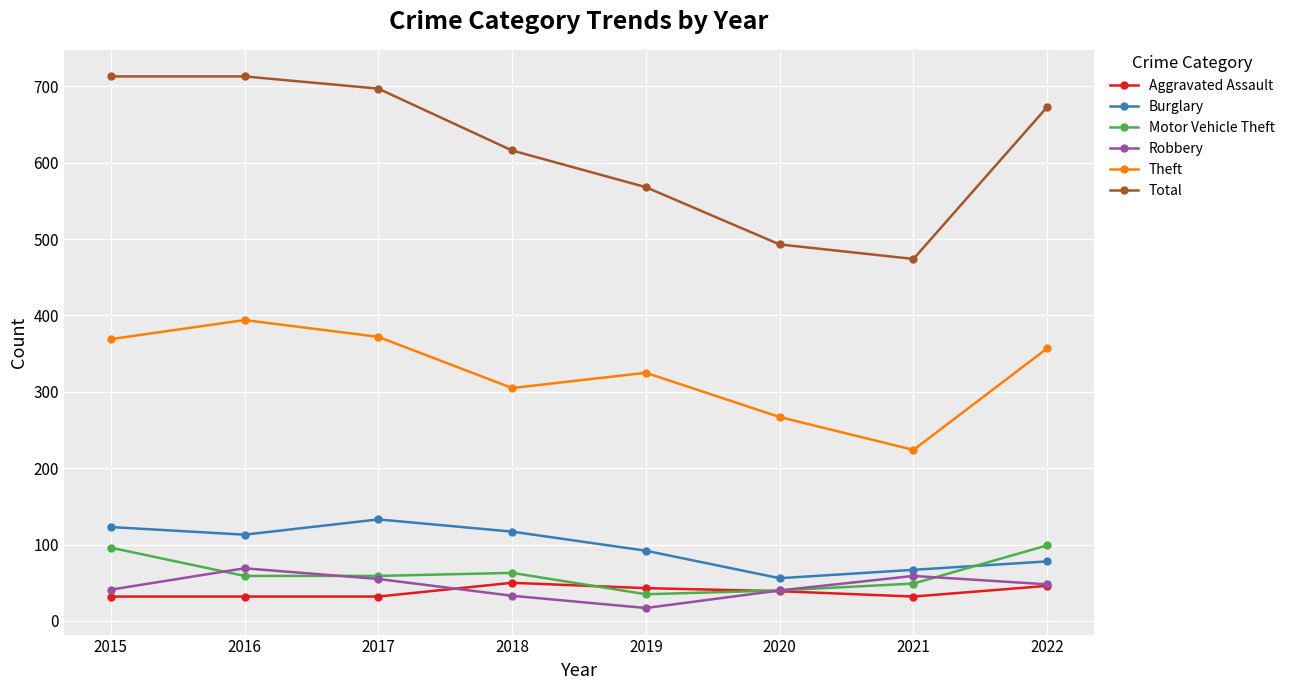

Is the value of Theft at 2019 greater than the value of Motor Vehicle Theft at 2017?

Yes